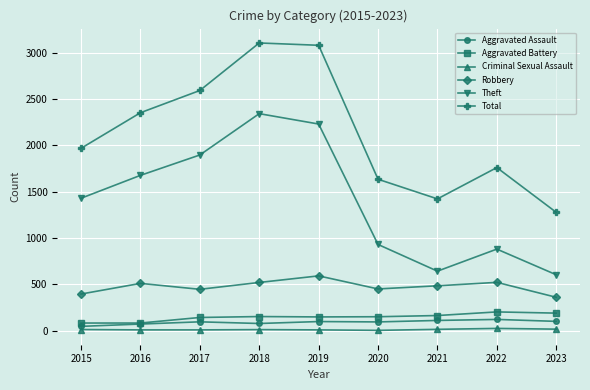

How many interior local peaks does the Theft series have?

2